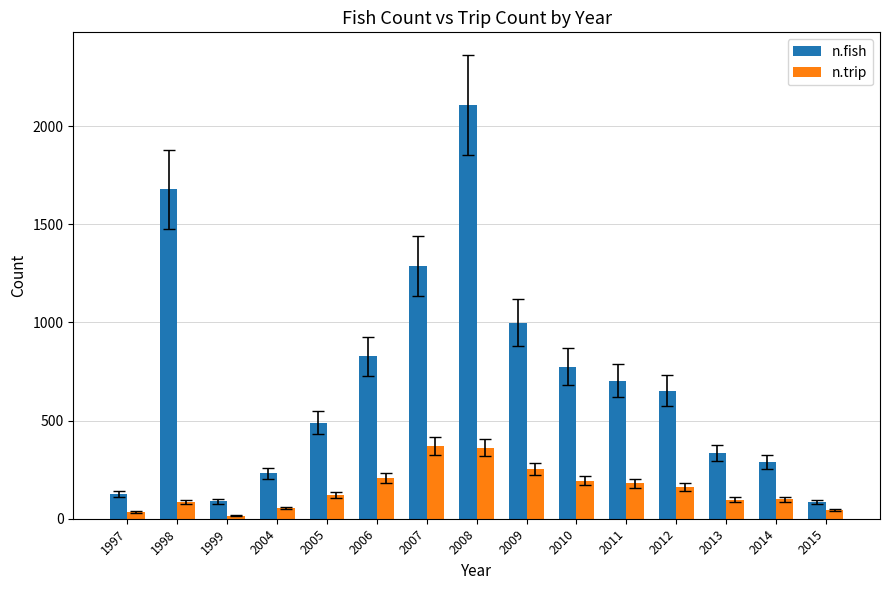

At how many categories does at least one series exceed 2065?

1